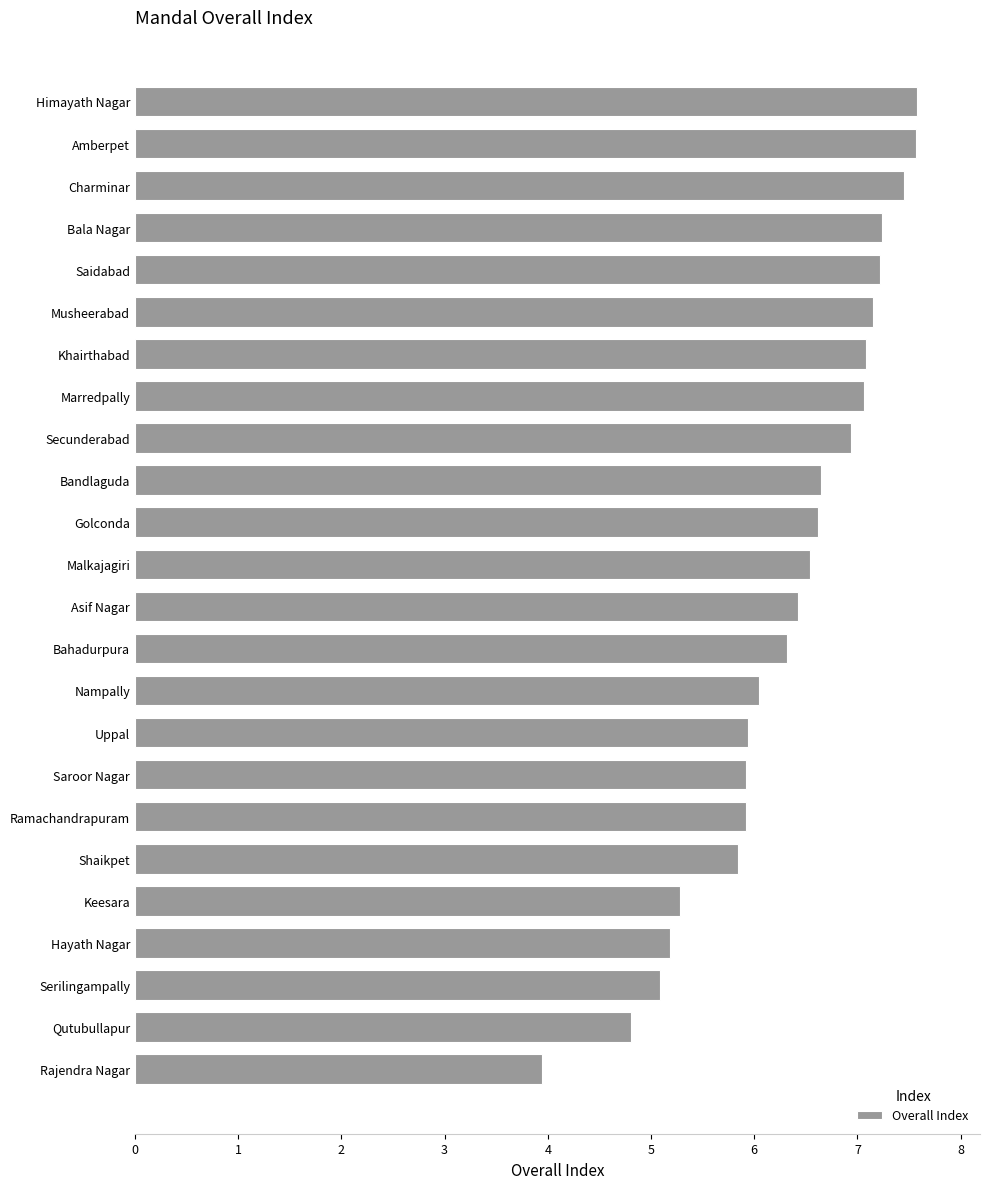

Where is the data nearest to the value 5?

Serilingampally